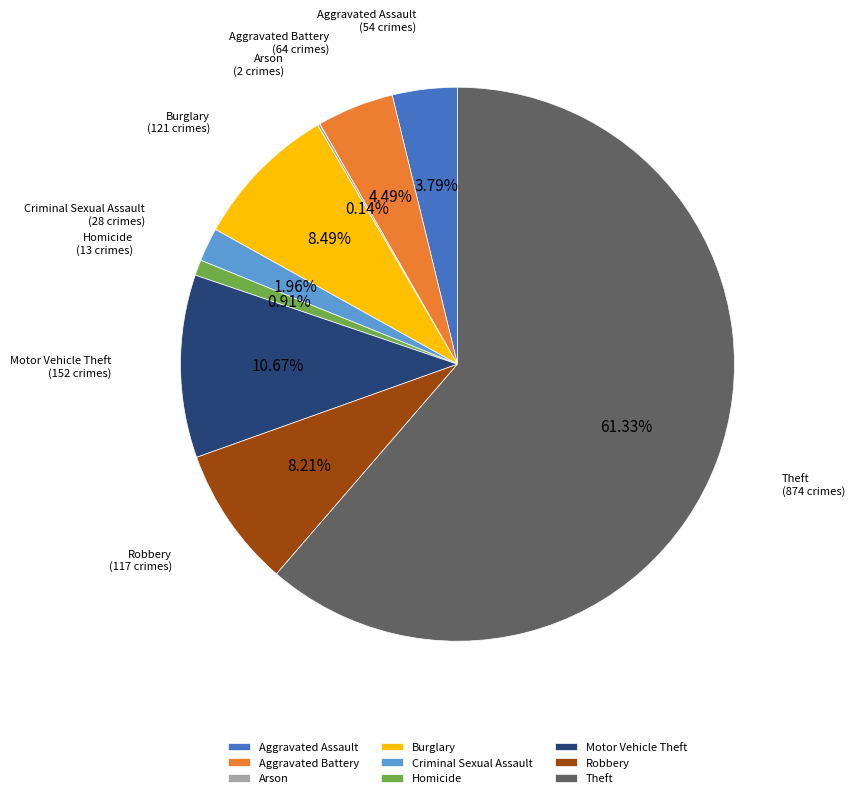

To the nearest percent, what is the combined percentage of Robbery and Homicide?

9%